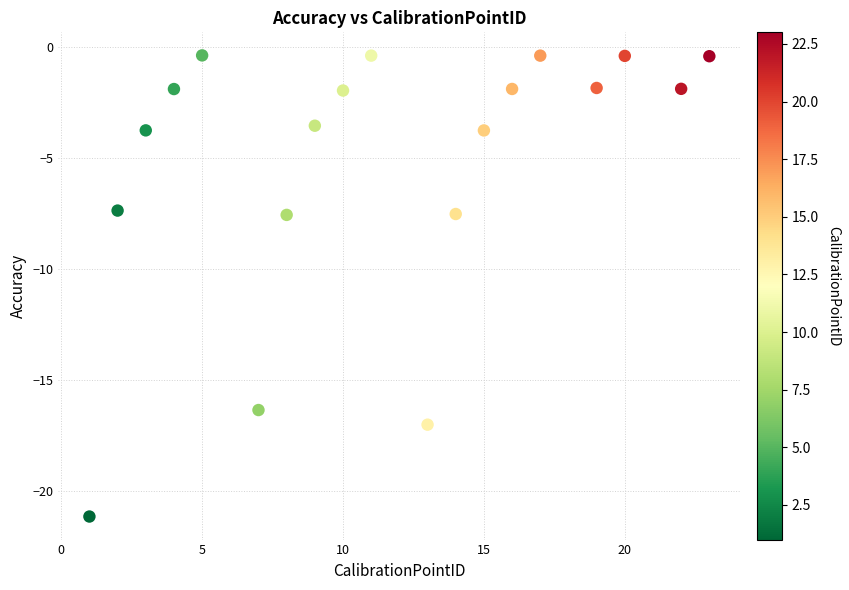

What is the range of Y values (max minus min)?

20.8